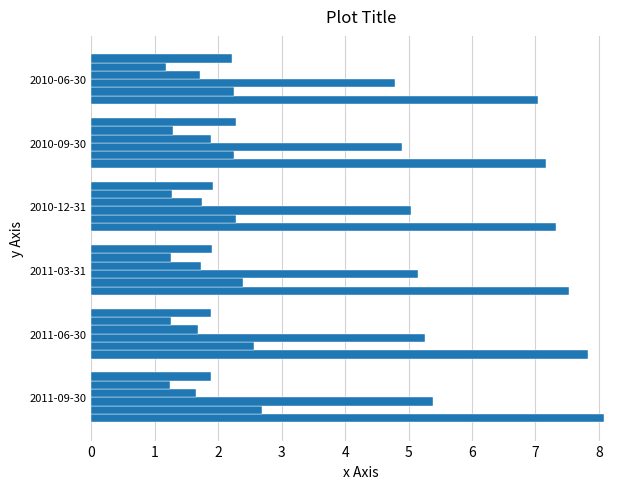

Reading right to left, list all the values displayed in this chart.

Revenue: 5=7.0	4=7.2	3=7.3	2=7.5	1=7.8	0=8.1
Cost of Revenue: 5=2.3	4=2.3	3=2.3	2=2.4	1=2.6	0=2.7
Gross Profit: 5=4.8	4=4.9	3=5.0	2=5.1	1=5.3	0=5.4
Operating Income: 5=1.7	4=1.9	3=1.8	2=1.7	1=1.7	0=1.7
Net Income Common: 5=1.2	4=1.3	3=1.3	2=1.3	1=1.2	0=1.2
EBITDA: 5=2.2	4=2.3	3=1.9	2=1.9	1=1.9	0=1.9